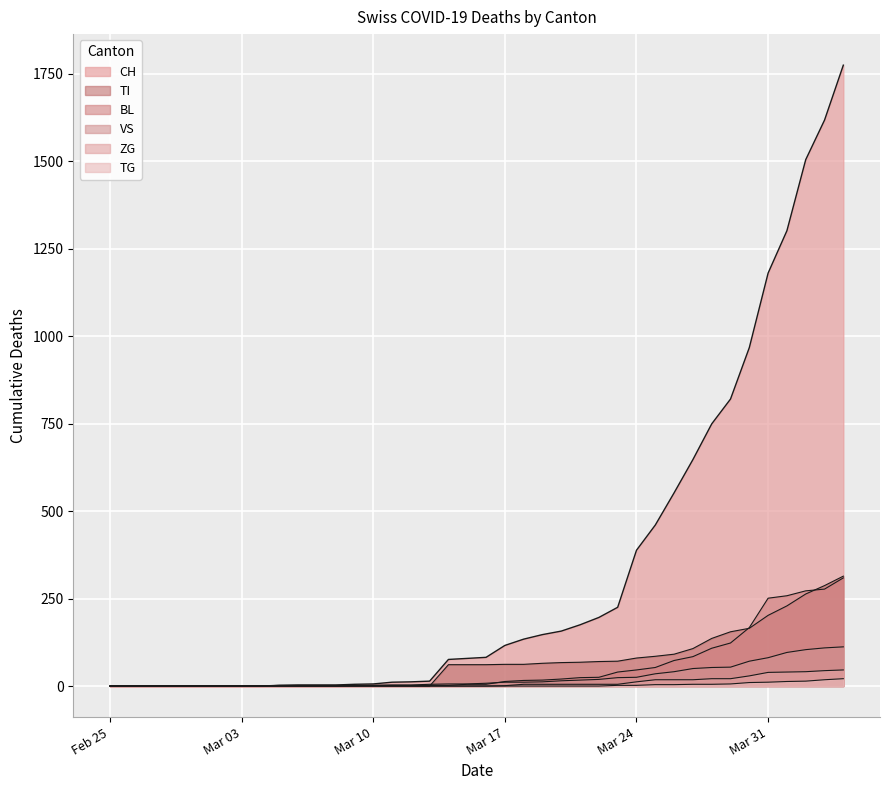

How many lines are shown in the chart?

6